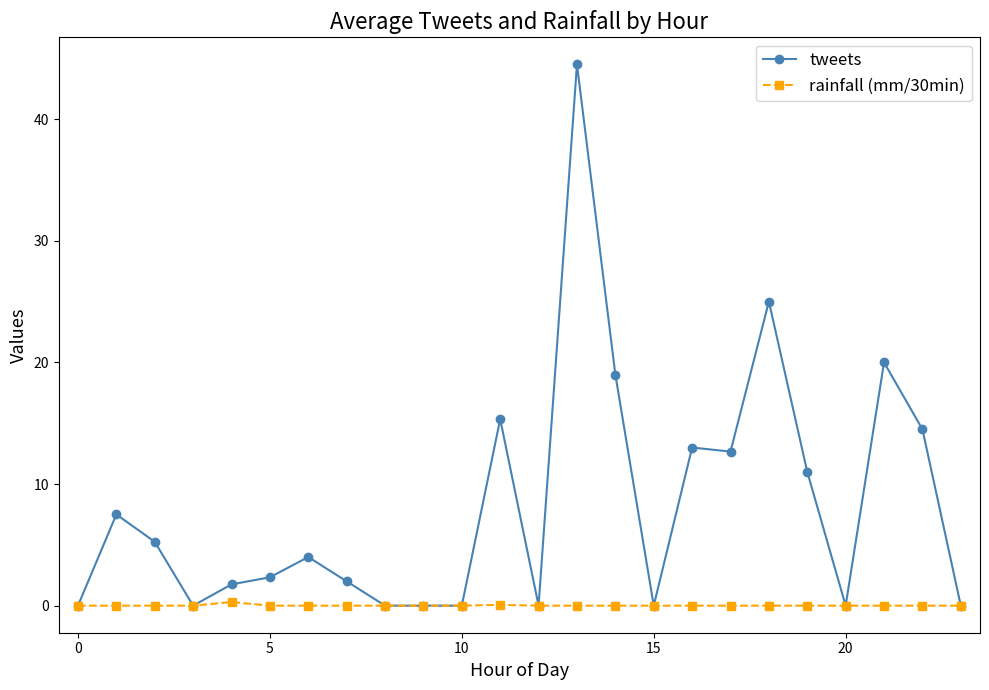

What is the maximum value shown in the chart?

44.5